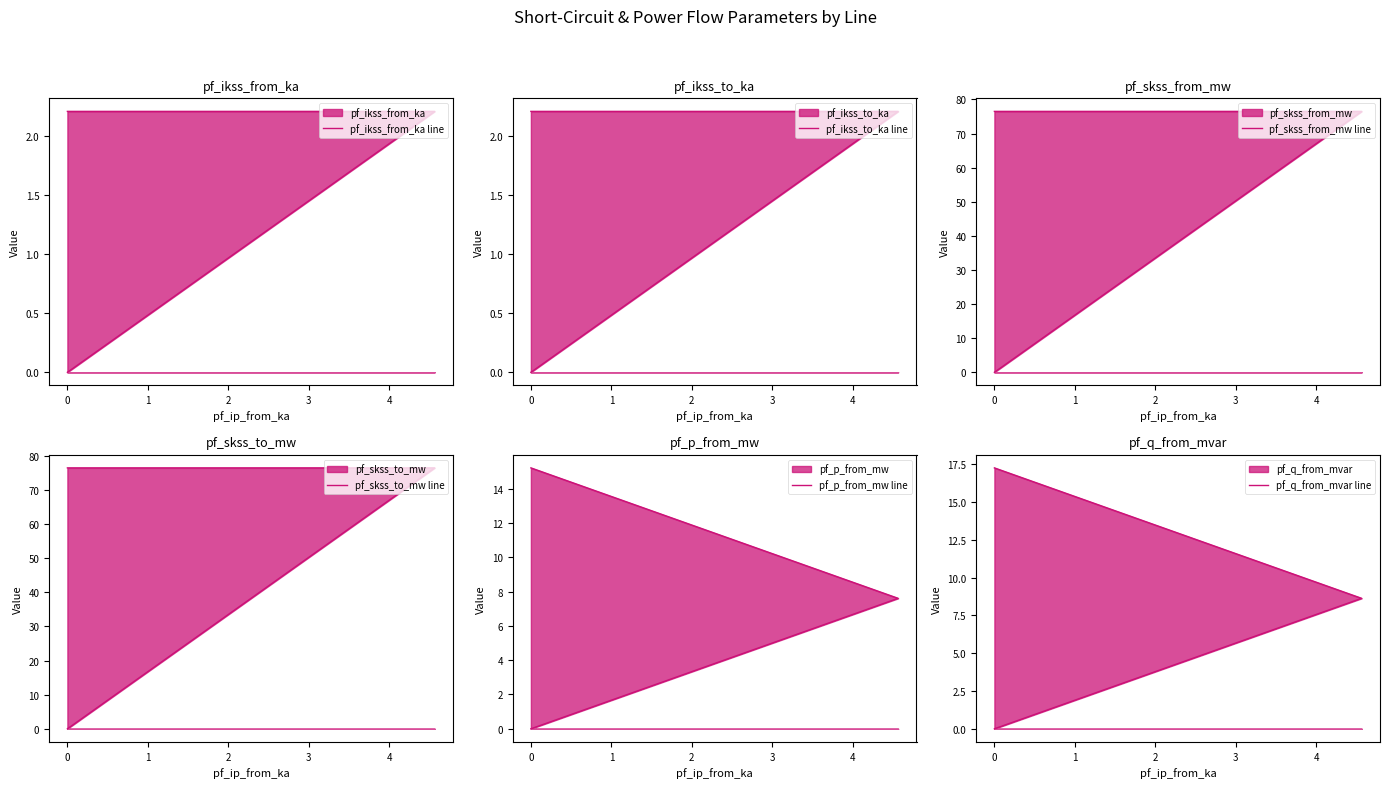

How many categories are shown in the chart?

3